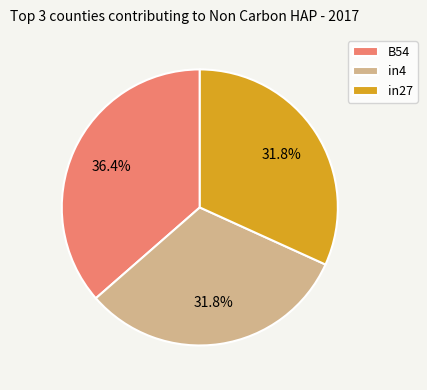

Is there a majority slice in this chart?

No